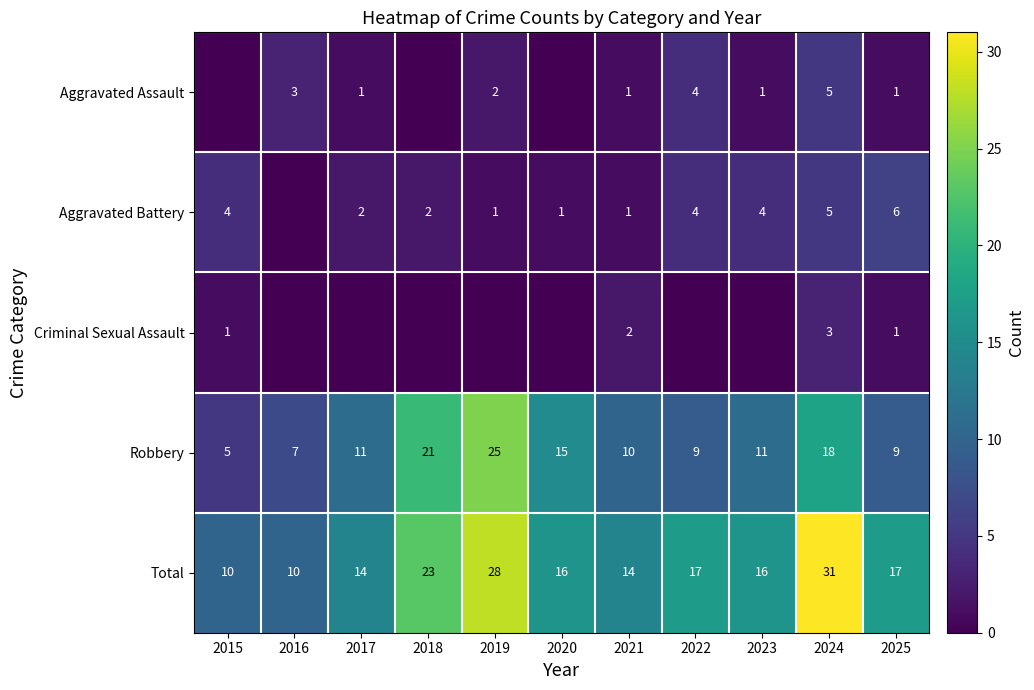

What is the difference between the highest and lowest values at 2024?

28